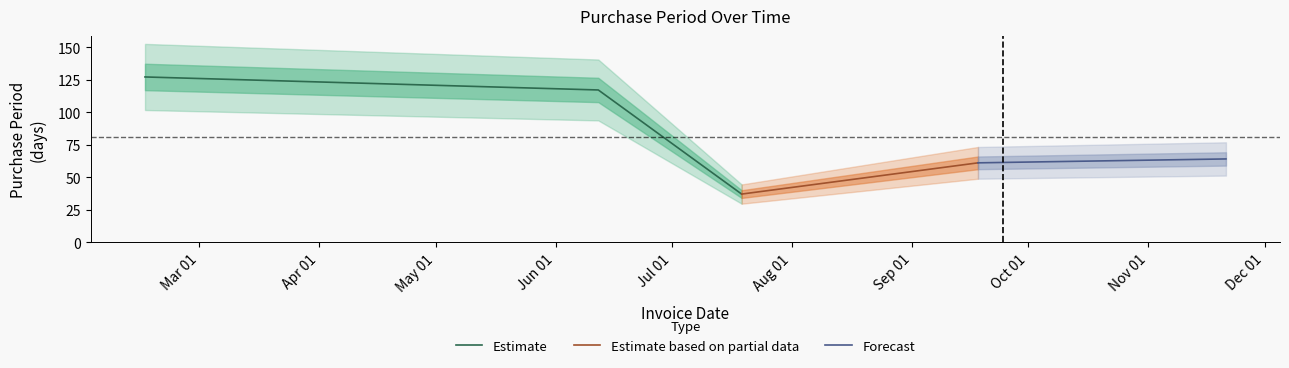

Does the chart display data point markers on the line(s)?

No